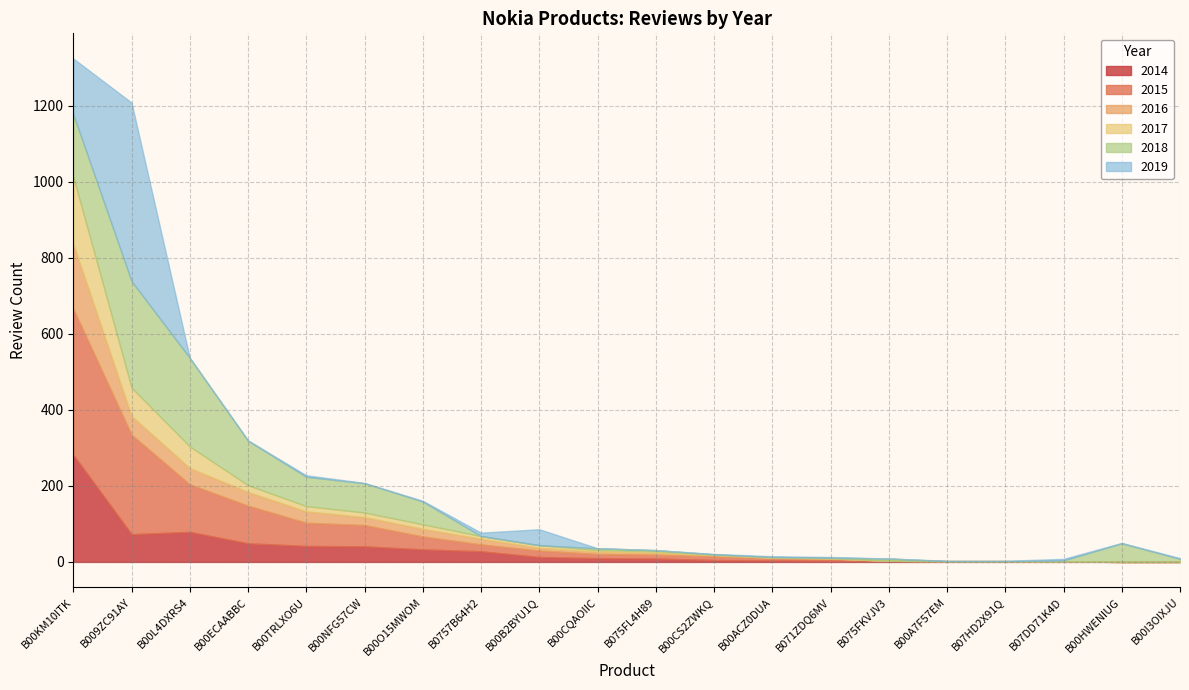

What is the total value across all series at B07DD71K4D?

8